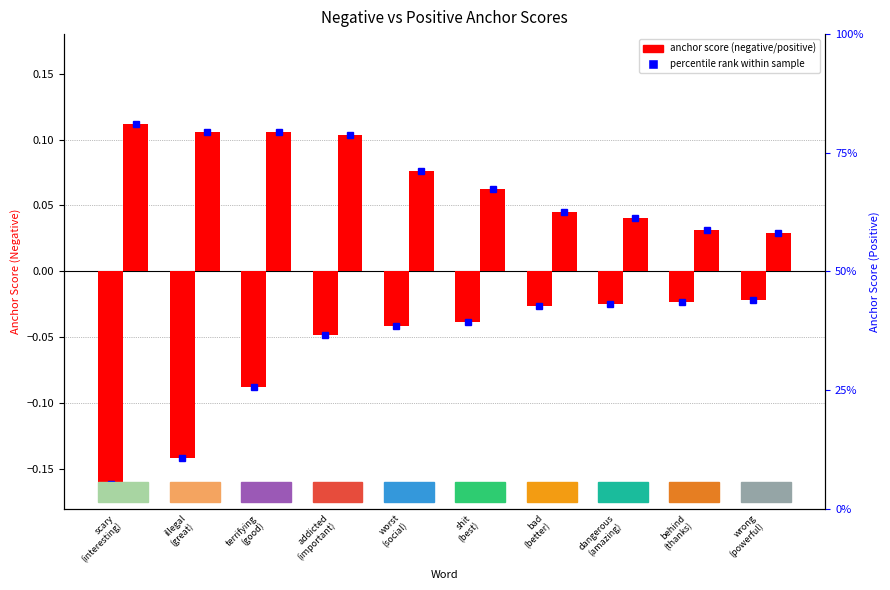

What is the greatest value displayed?

0.1